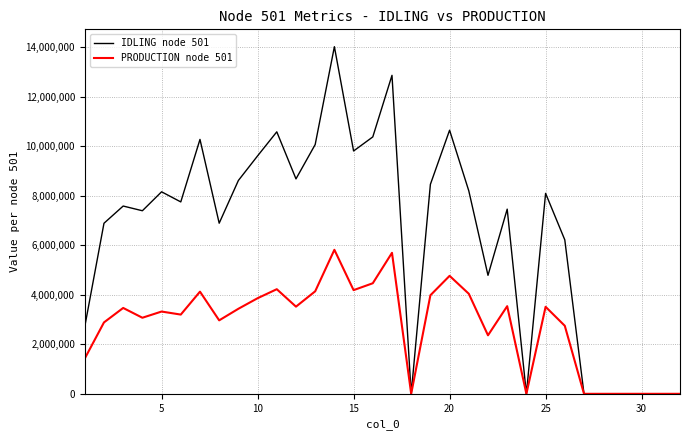

Which series has the largest range (max minus min)?

IDLING node 501